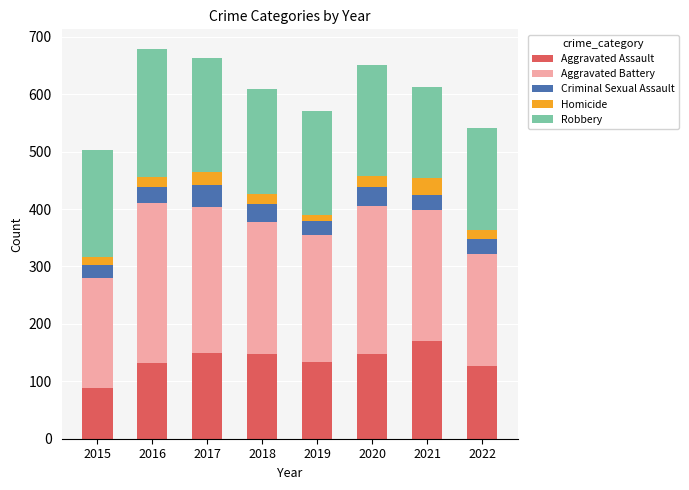

Count the number of data series in this chart.

5